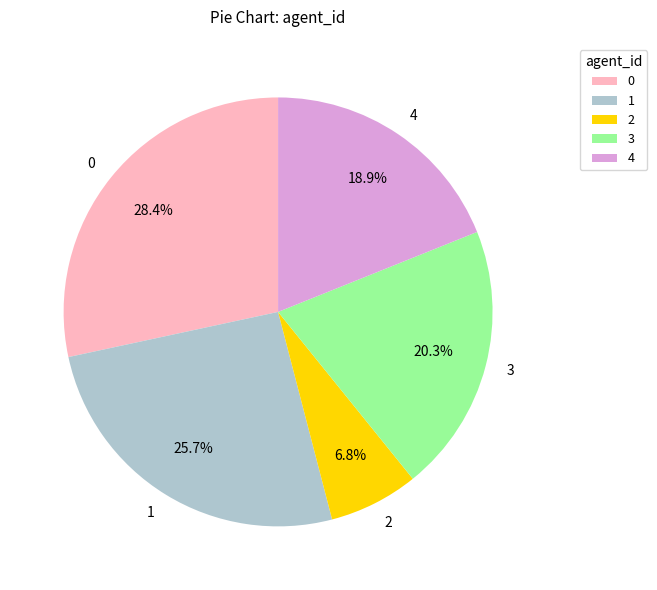

What is the ratio of the value at 1 to the value at 0?

0.9